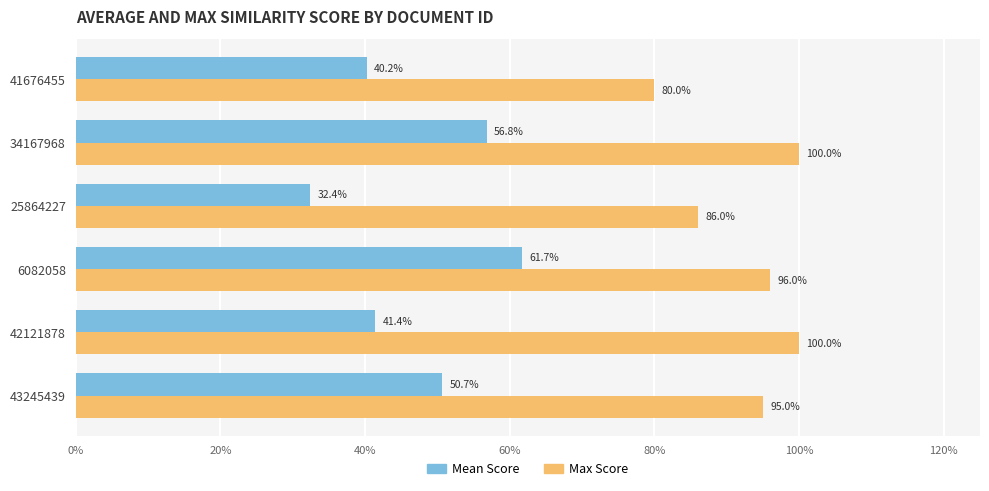

What are all the series names shown in the legend?

Mean Score, Max Score